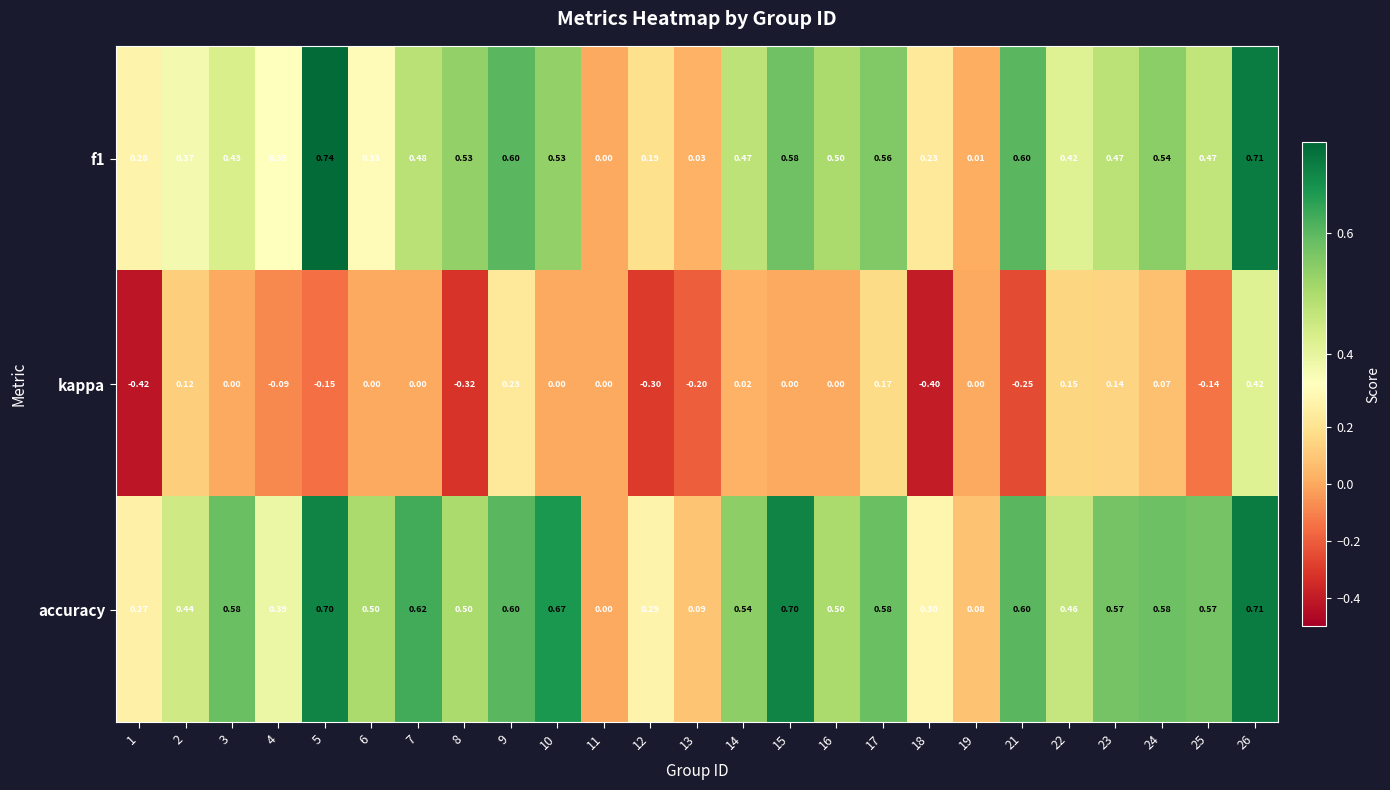

Which series has the largest total across all categories?

accuracy